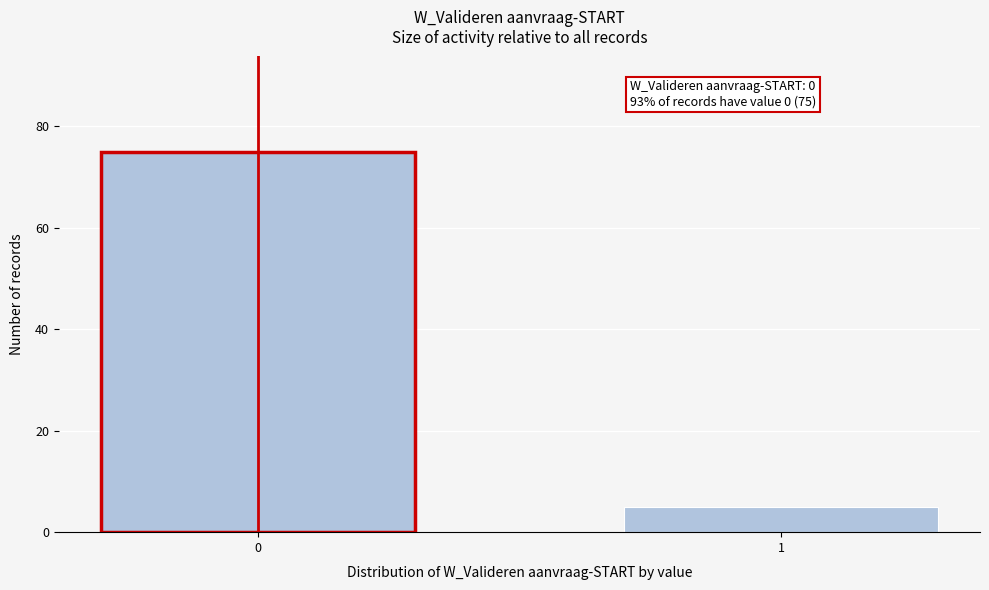

Reading left to right, extract all data points from this chart.

0=75	1=5